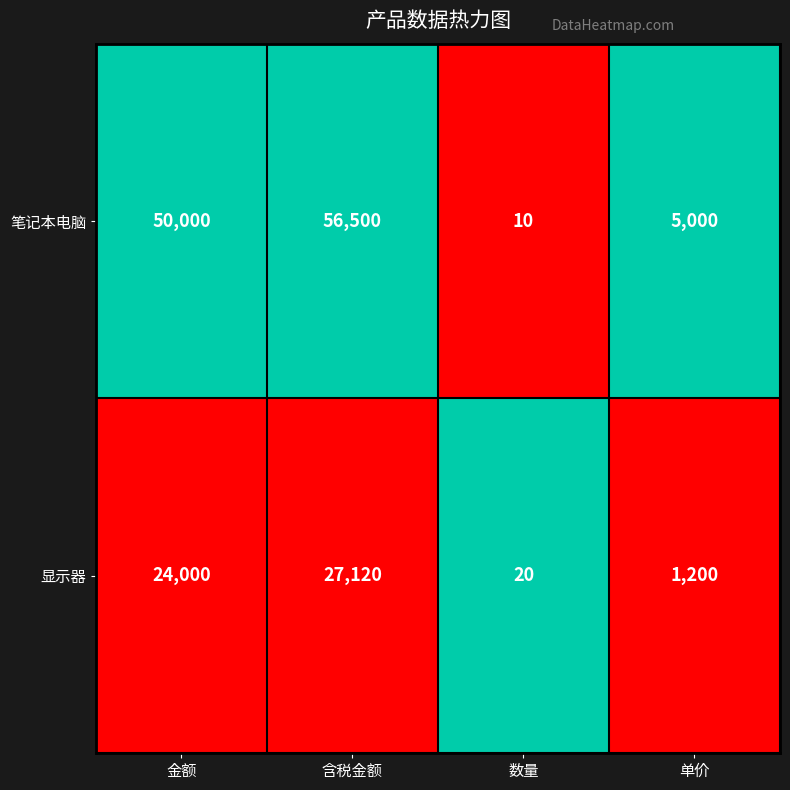

What is the difference between the second highest and minimum values in the 显示器 series?

23980